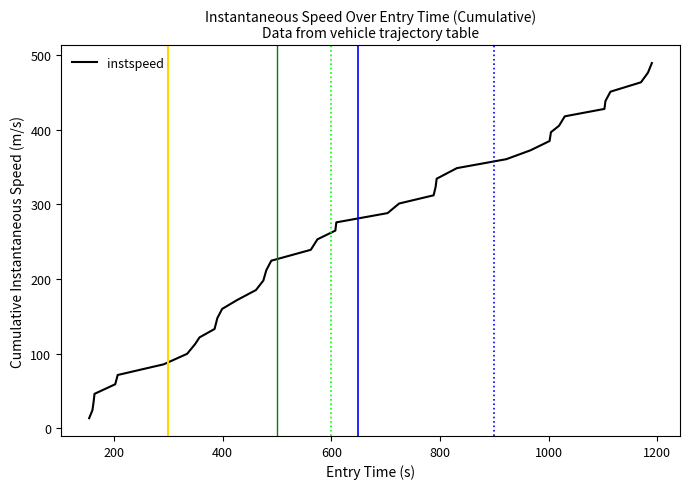

What is the maximum value shown in the chart?

489.2